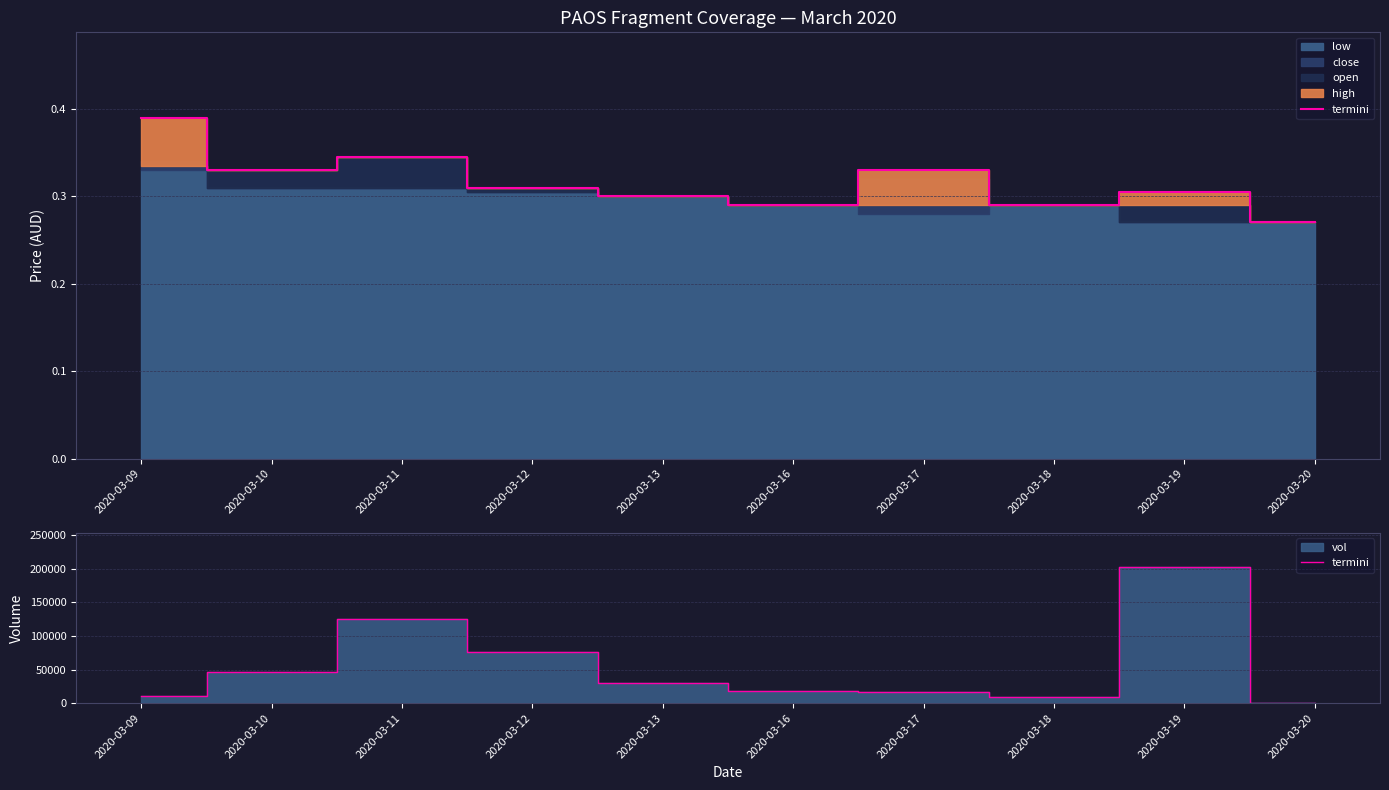

What is the value of the 5th point from the left?

30500